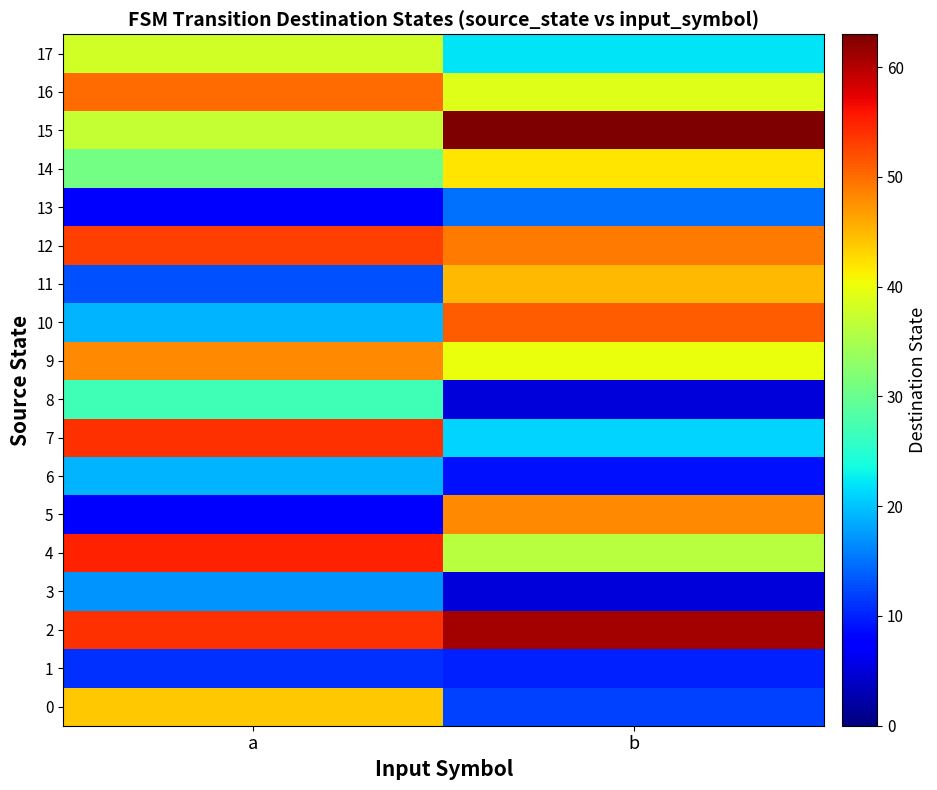

How many categories are shown in the chart?

2